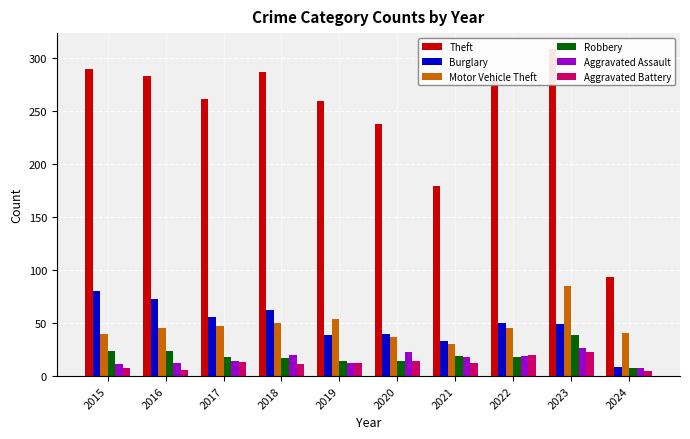

How many series are shown in this chart?

6